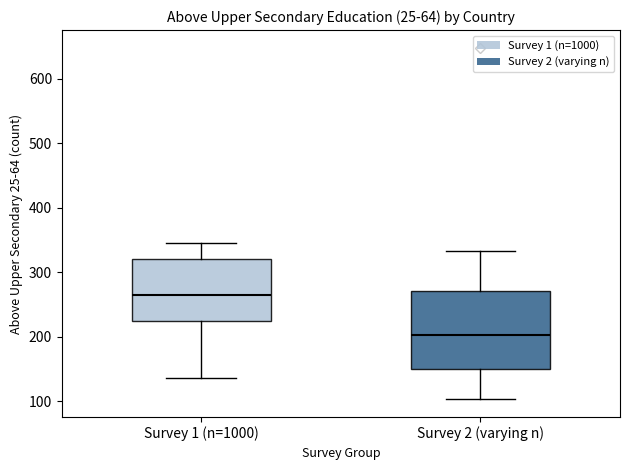

Which box is the tallest, from its lower edge to its upper edge?

Survey 2 (varying n)